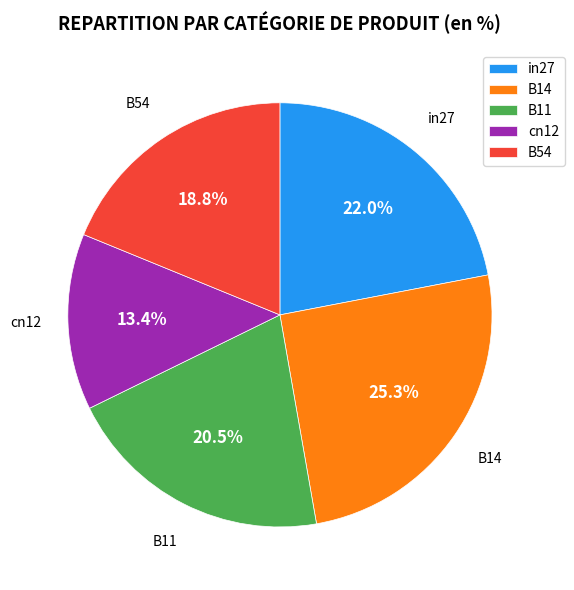

What percentage is NOT represented by cn12?

86.6%